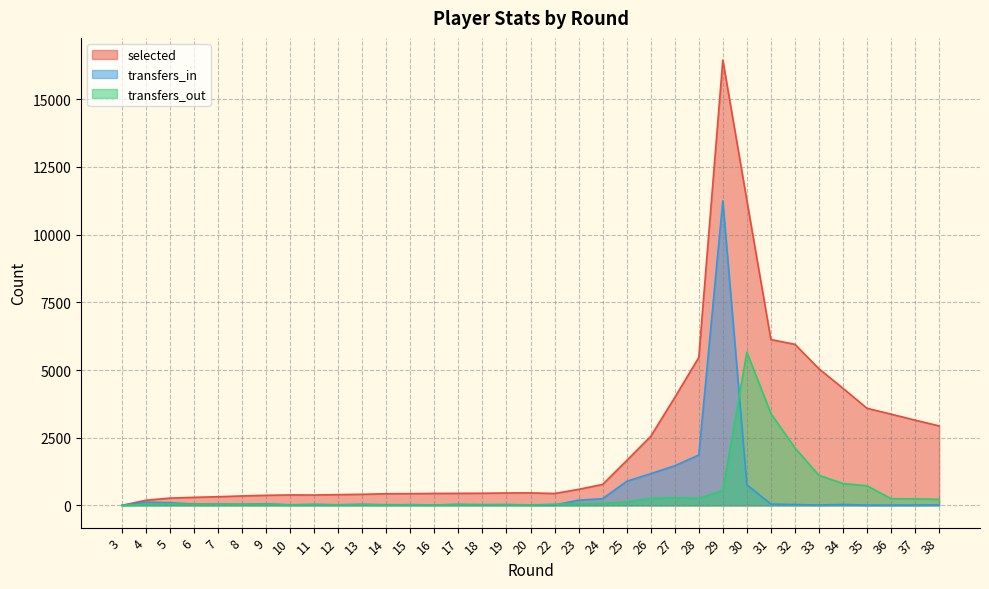

Does the chart have visible grid lines?

Yes